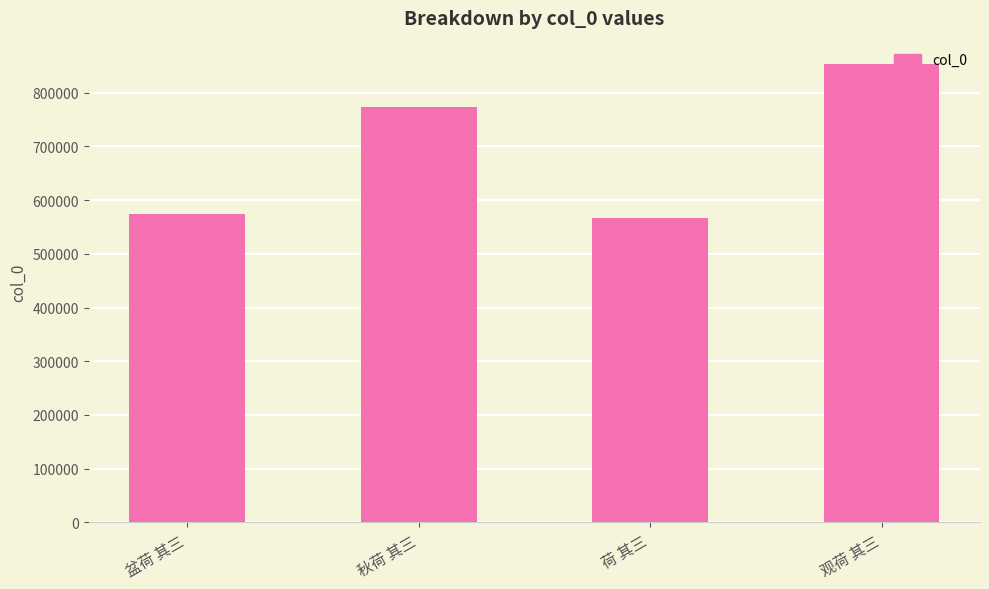

Reading right to left, list all the values displayed in this chart.

观荷 其三=854047	荷 其三=567175	秋荷 其三=773423	盆荷 其三=573631